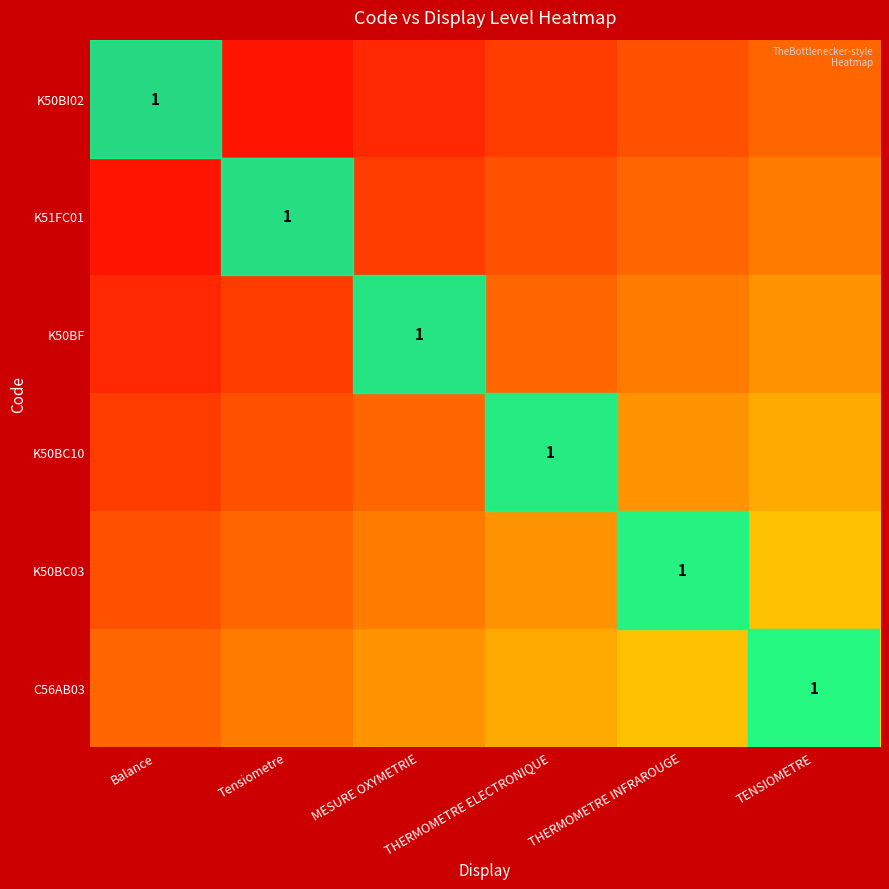

List the series in order of their peak value, lowest first.

K50BI02, K51FC01, K50BF, K50BC10, K50BC03, C56AB03